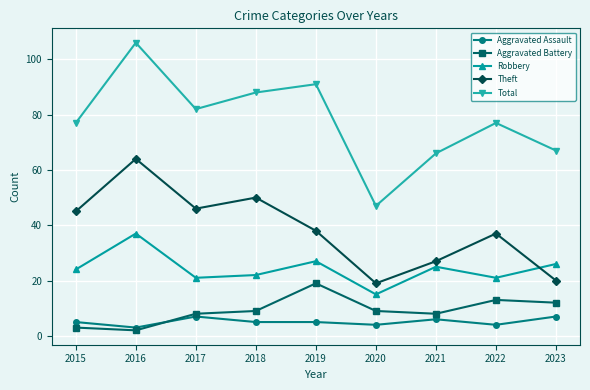

How many lines are shown in the chart?

5